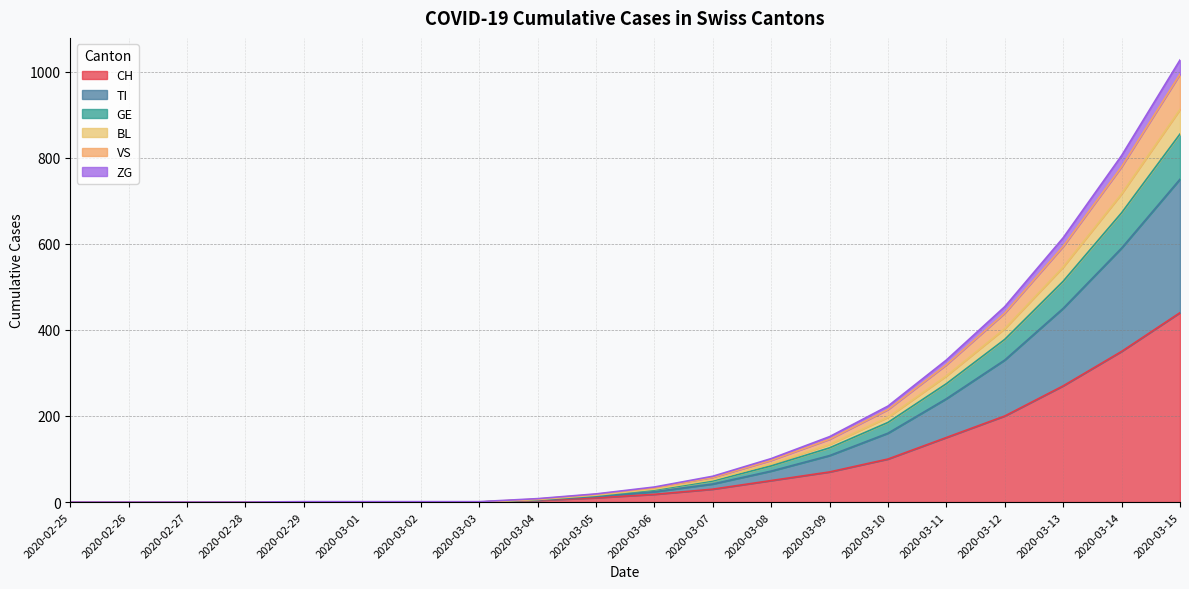

What is the label of the 2nd point from the left?

2020-02-26